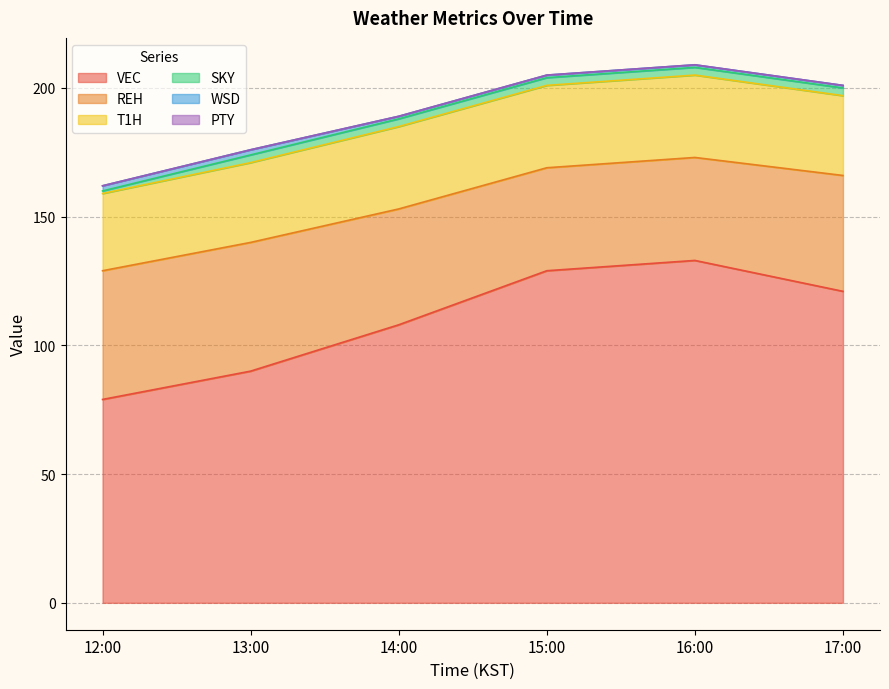

True or false: PTY and VEC cross at least once.

False